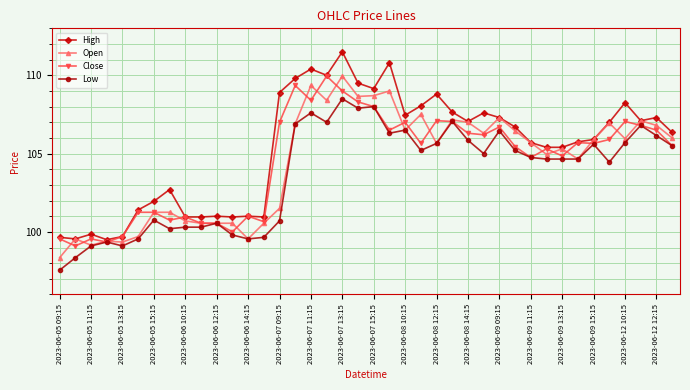

At how many categories does at least one series exceed 104?

26